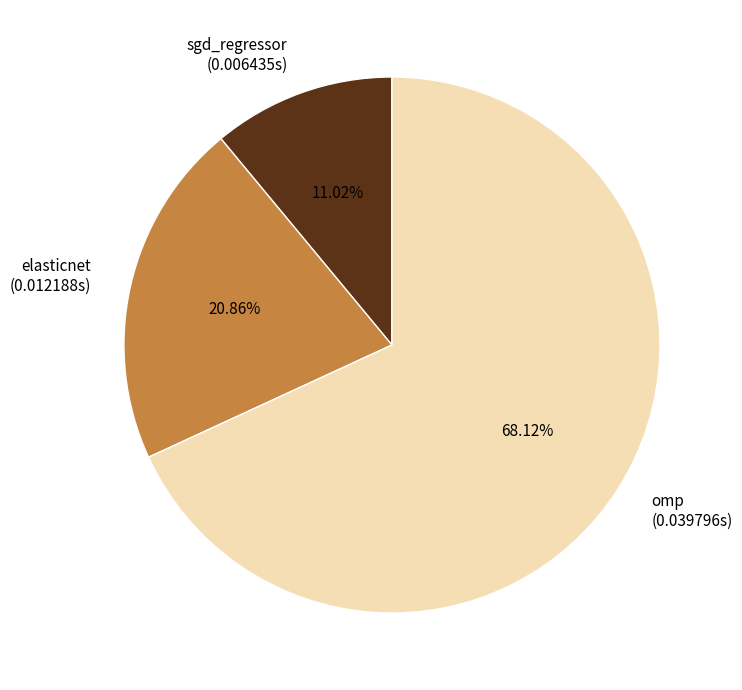

What is the smallest slice in the pie chart?

sgd_regressor